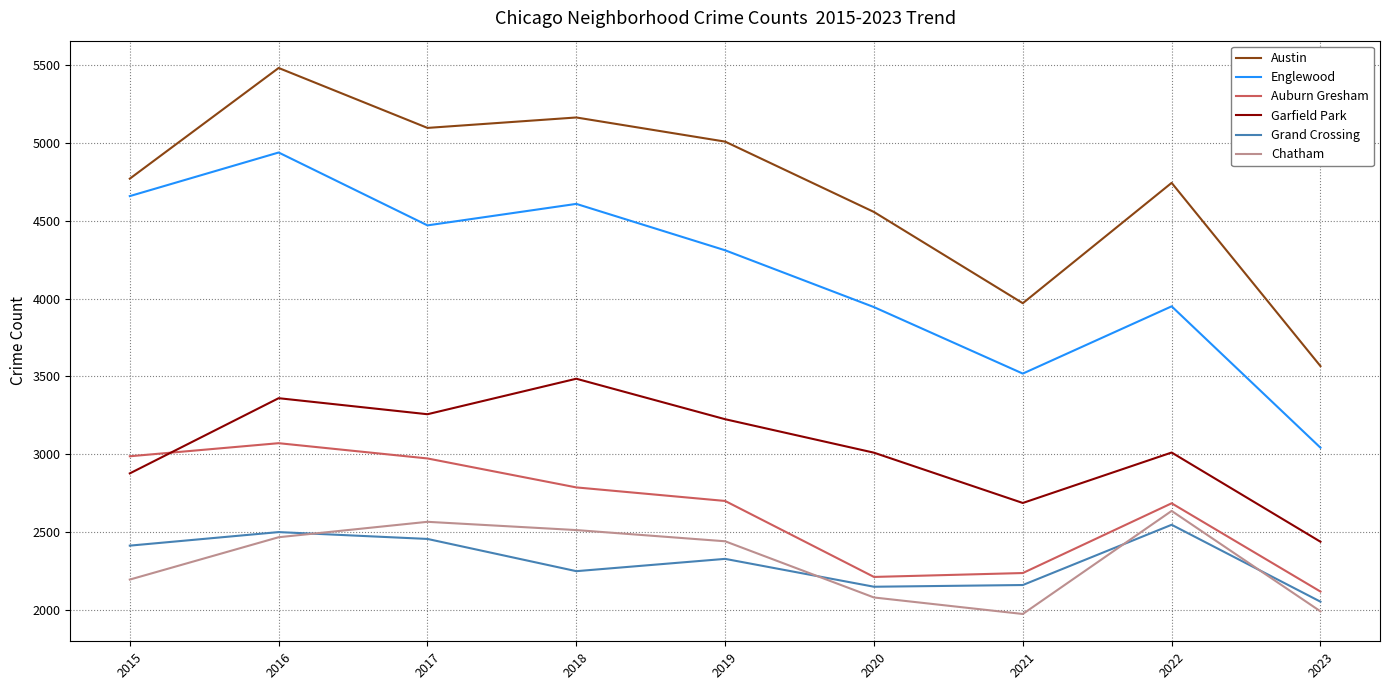

Between 2018 and 2022, which series saw the biggest shift?

Englewood